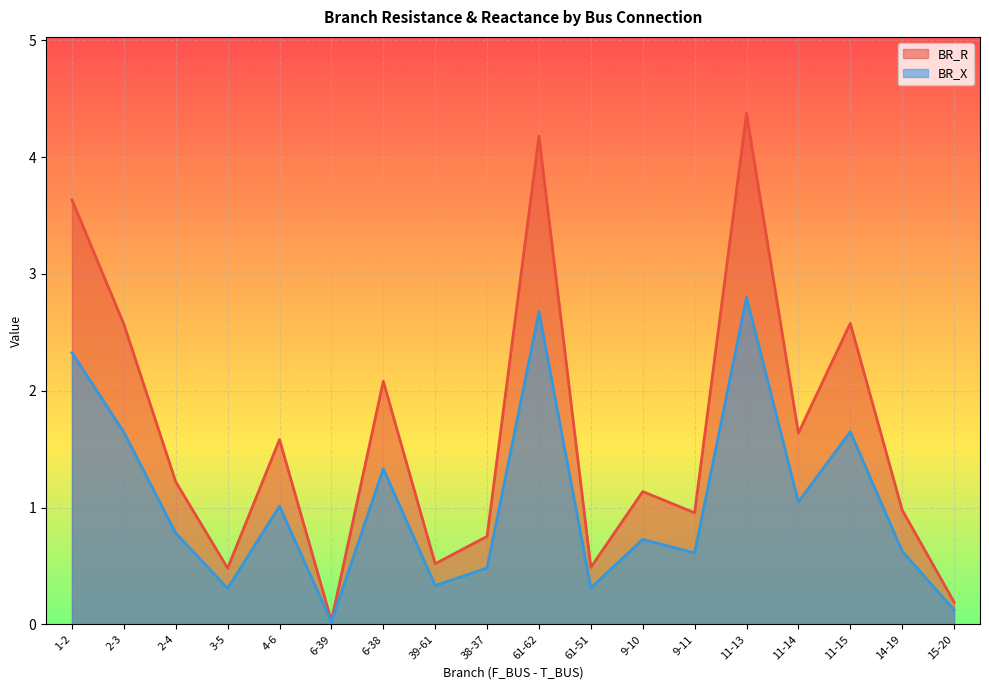

Rank the series at 61-51 from highest to lowest value.

BR_R, BR_X